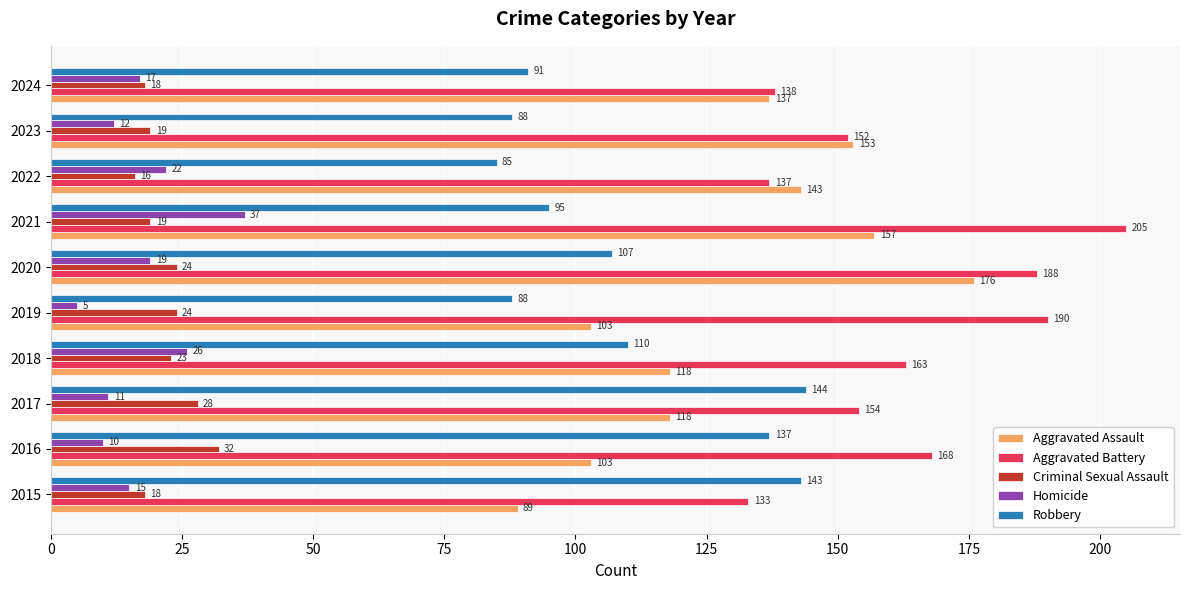

At how many categories does at least one series exceed 53?

10